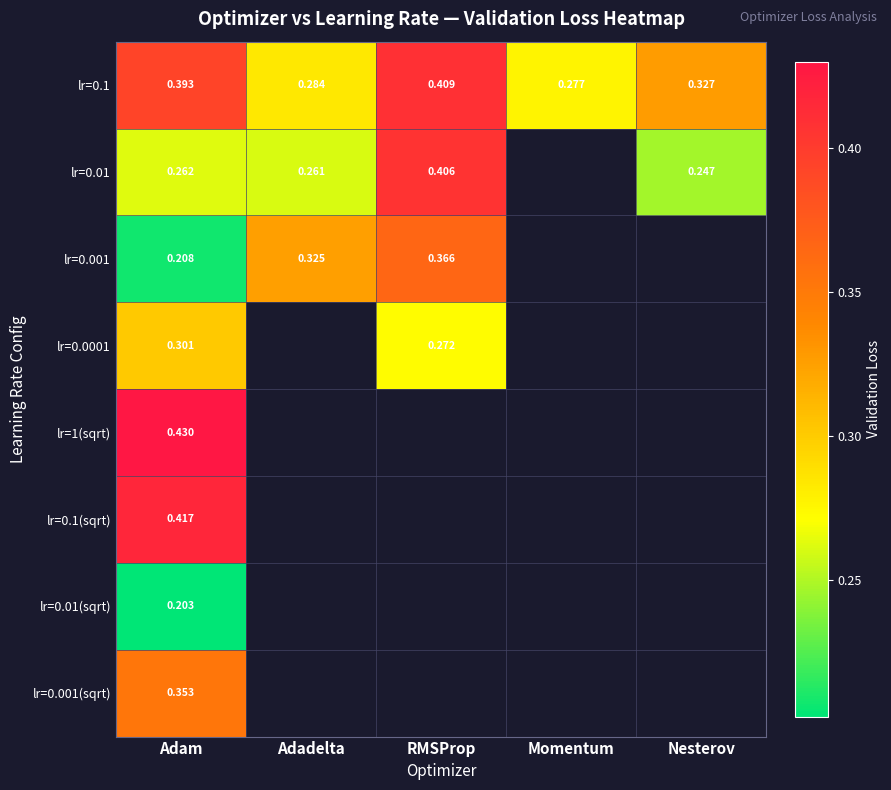

Which category has the lowest value in the lr=0.1 series?

Momentum